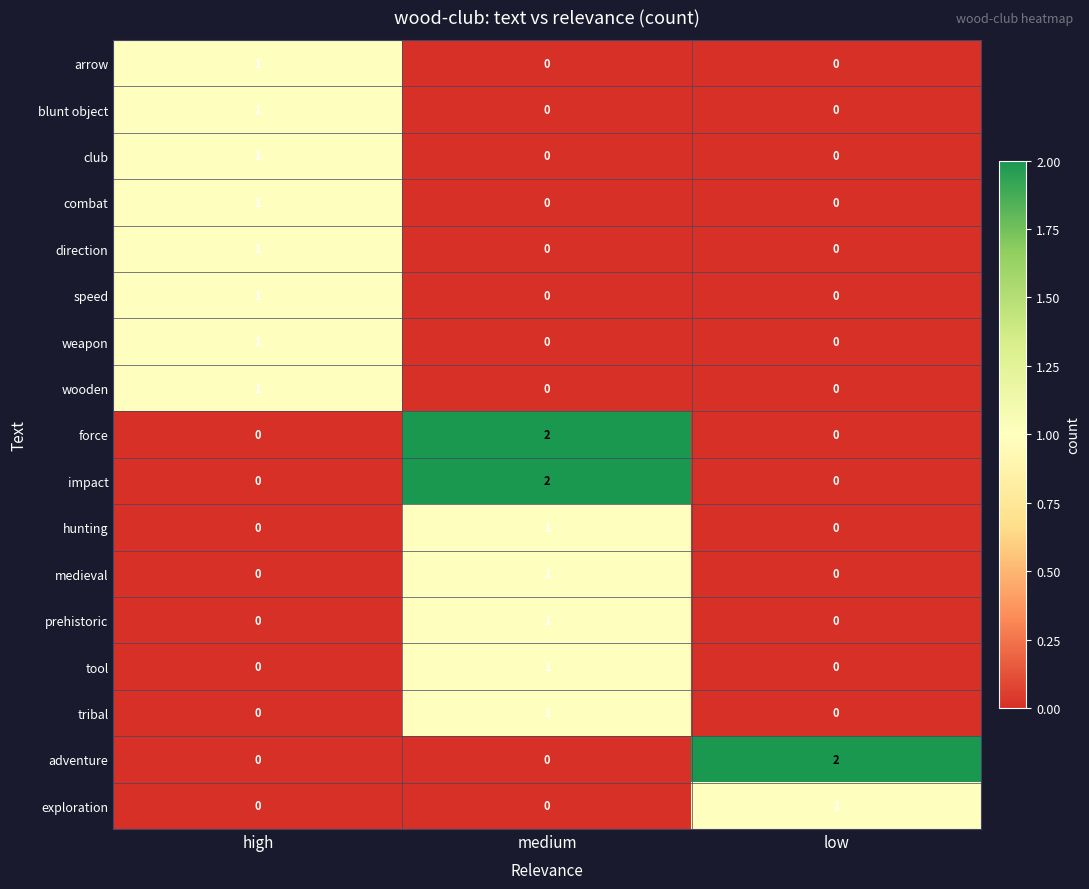

At which category is the sum across all series the highest?

medium